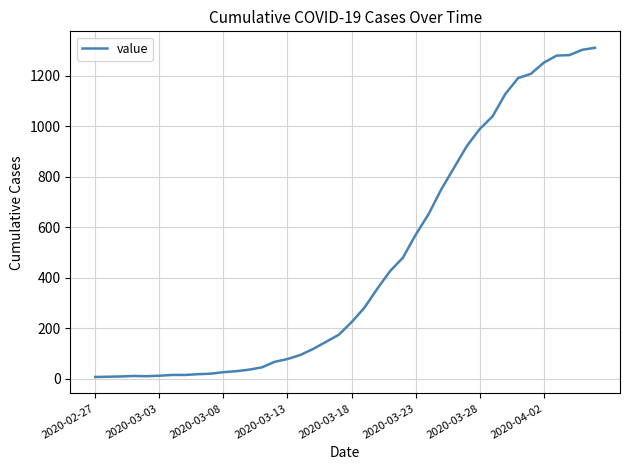

Does the chart have visible grid lines?

Yes